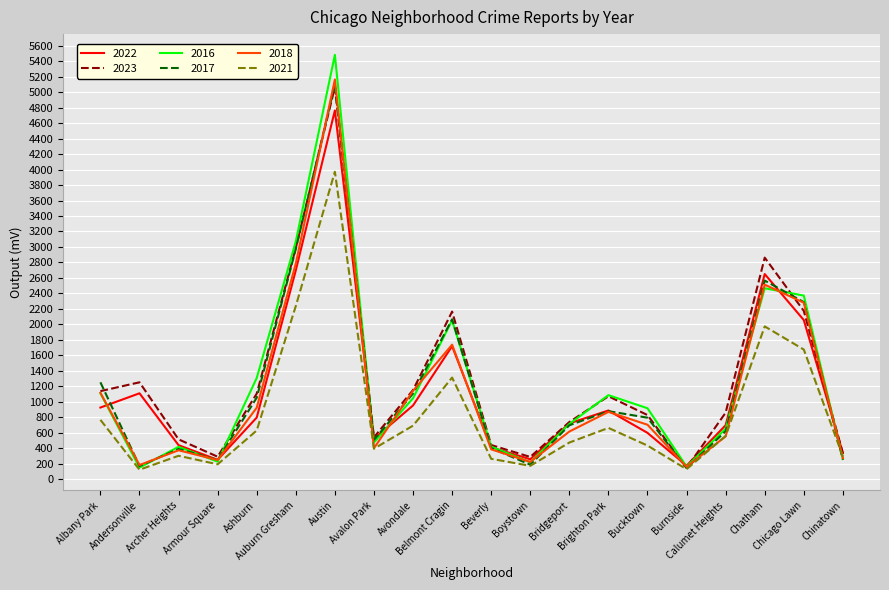

What is the smallest value displayed?

123